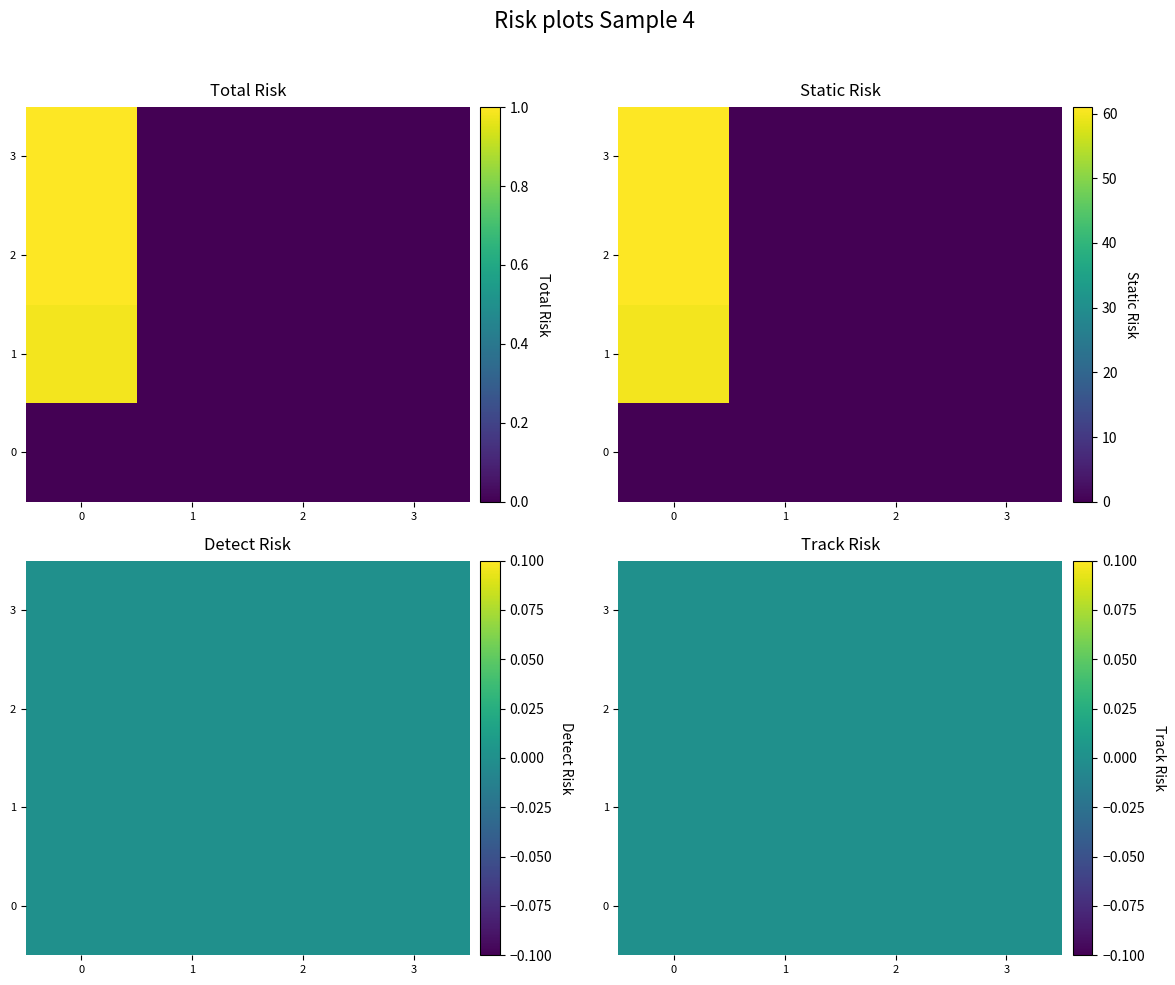

How many positive values does the 1 series have?

1